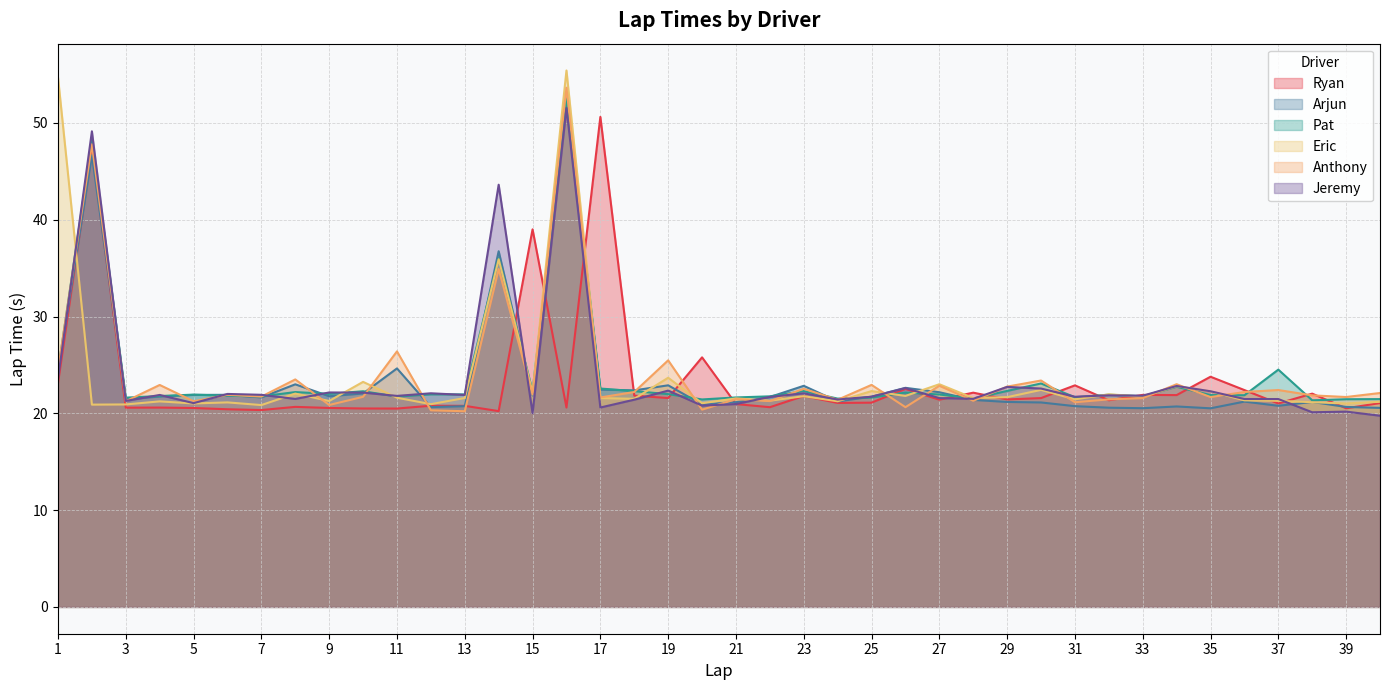

In Anthony, how many points are lower than both neighbors (excluding endpoints)?

15